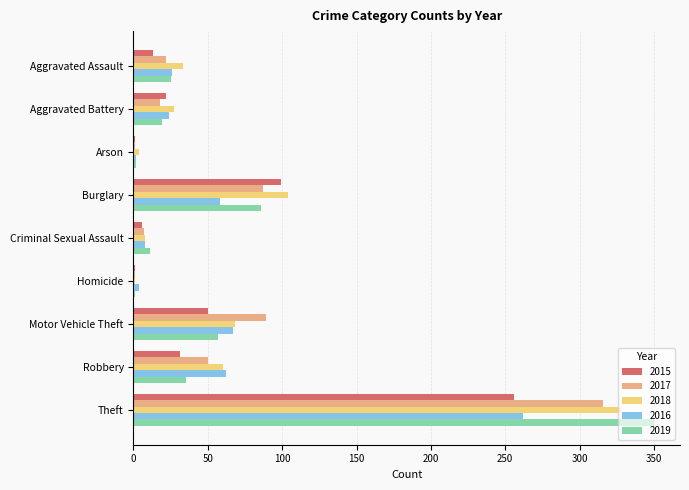

What is the sum of all 2017 values?

591